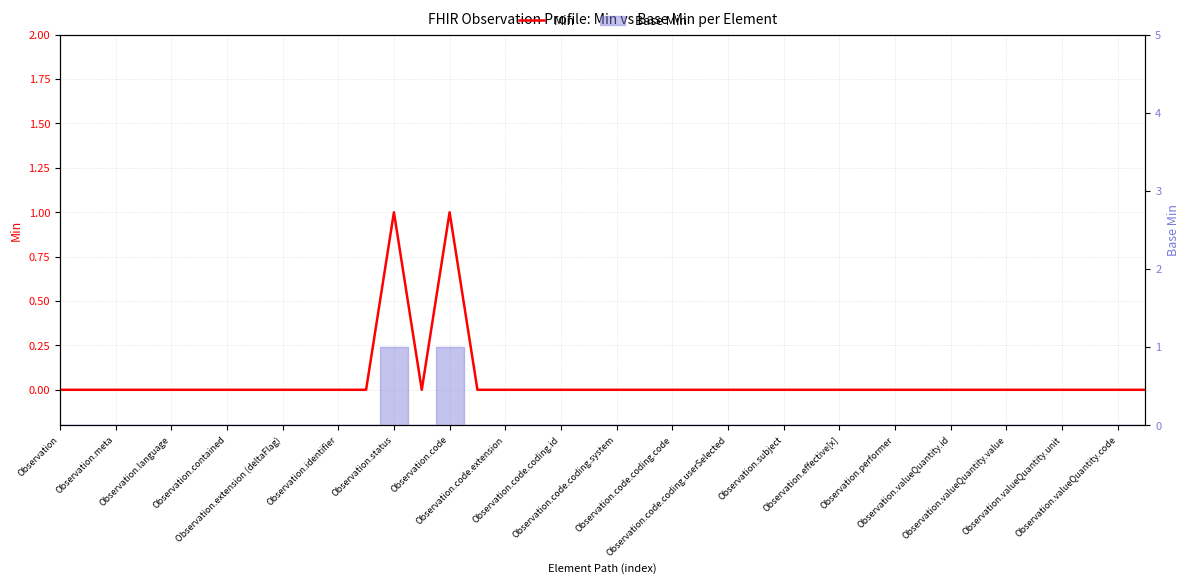

How many positive values are there?

2